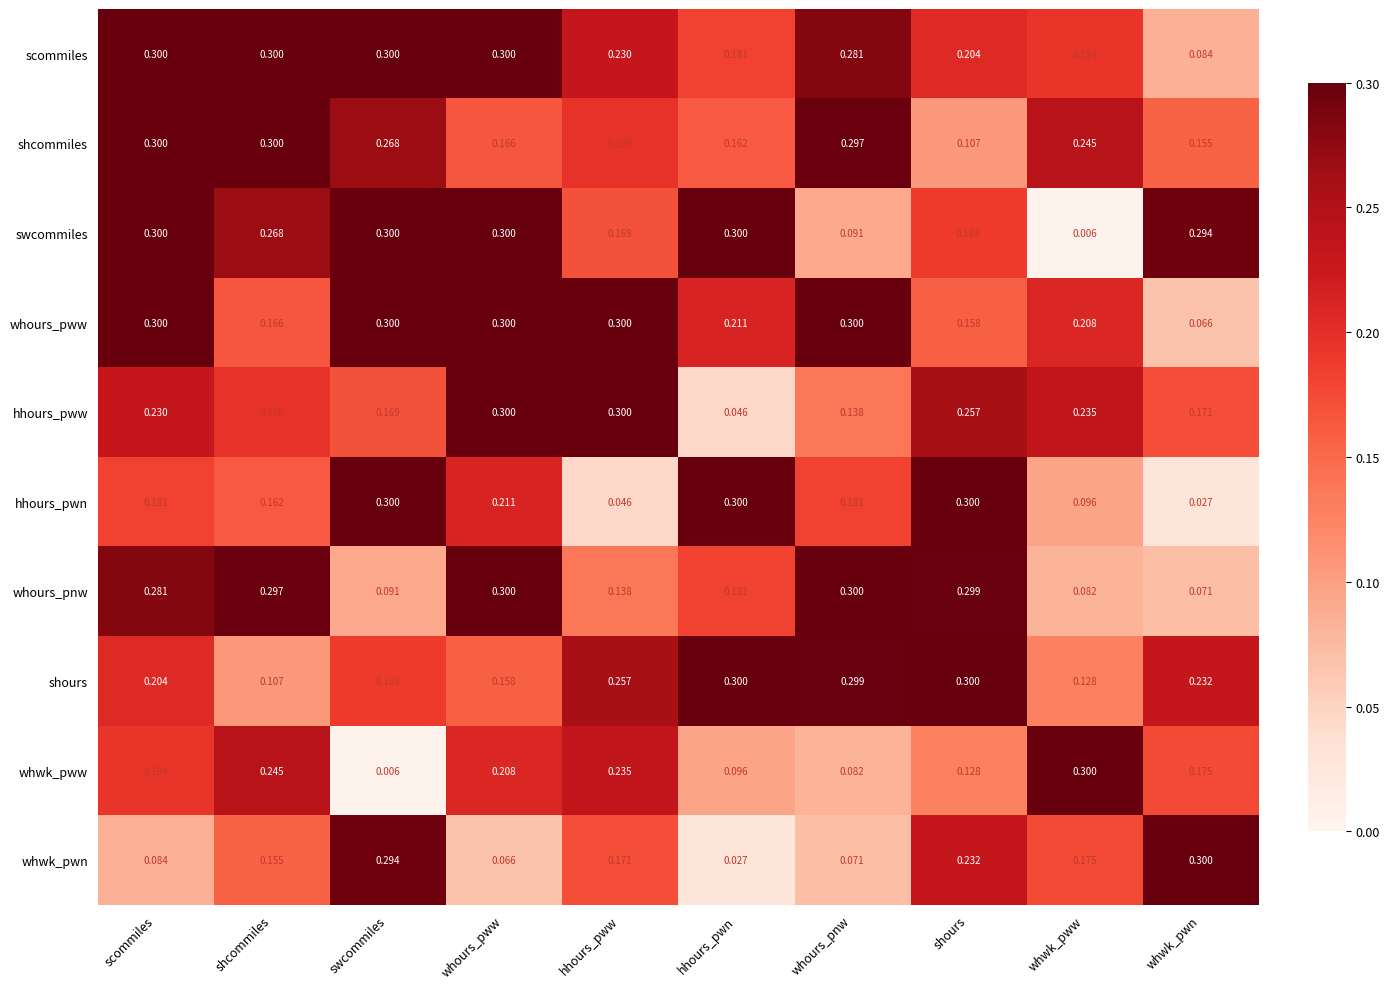

Rank the series at whwk_pww from highest to lowest value.

whwk_pww, shcommiles, hhours_pww, whours_pww, scommiles, whwk_pwn, shours, hhours_pwn, whours_pnw, swcommiles